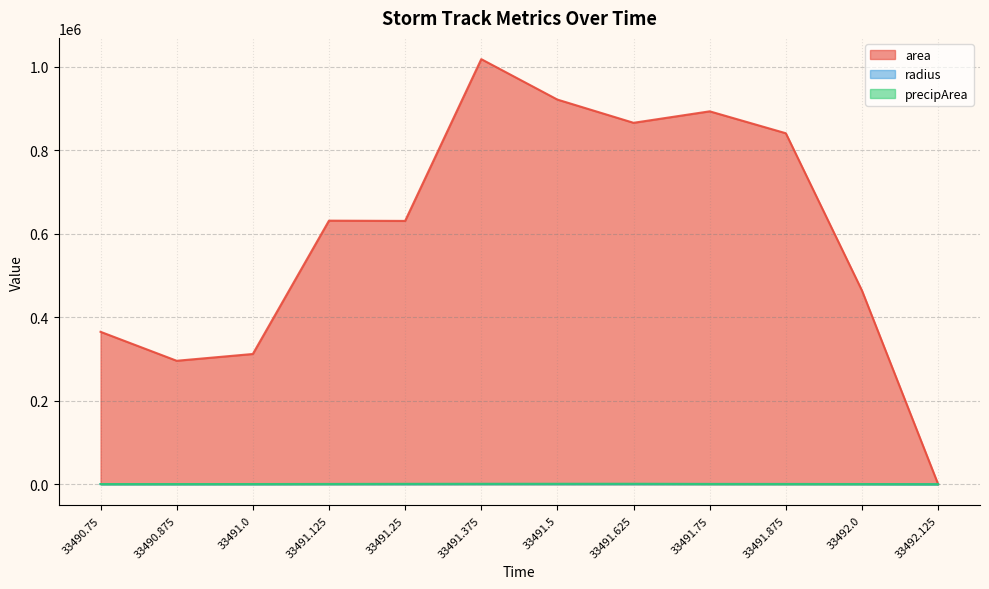

Rank the series by their maximum value, from highest to lowest.

area, precipArea, radius